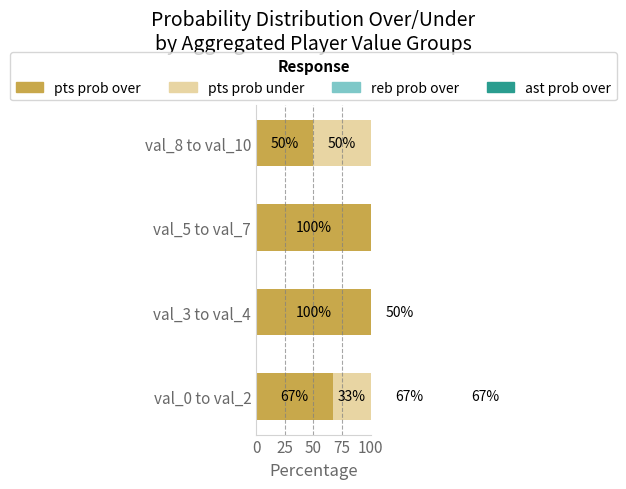

Read the ast prob over value at val_3 to val_4.

50.0